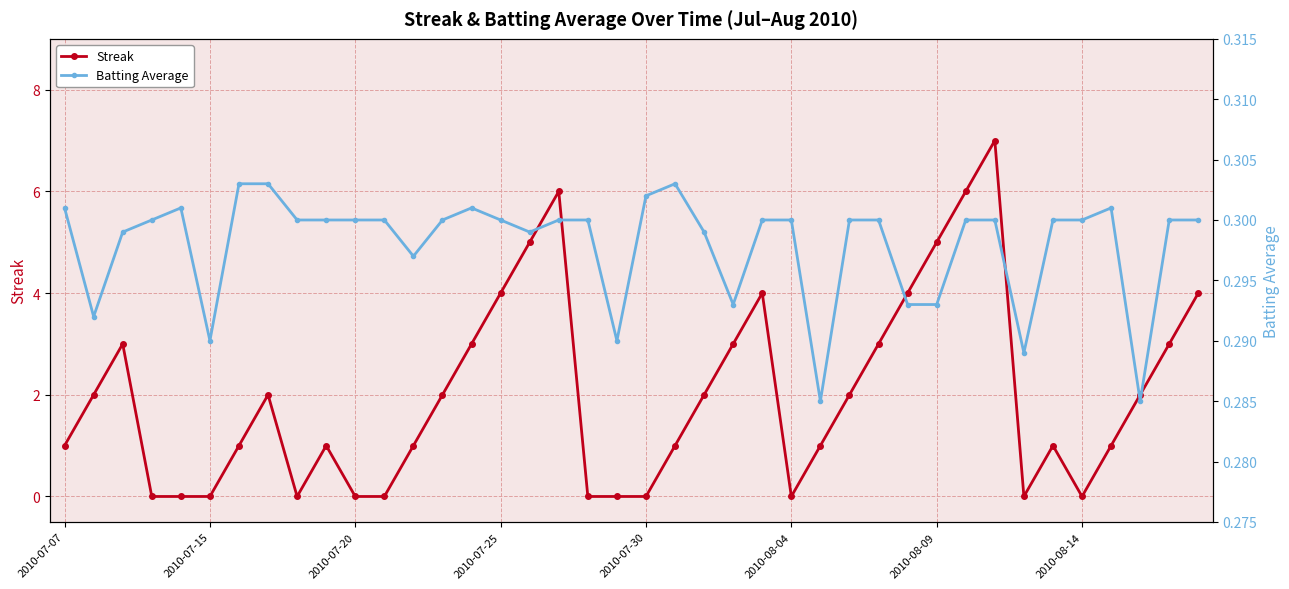

True or false: Batting Average has a value of 0.3 at 19.

True